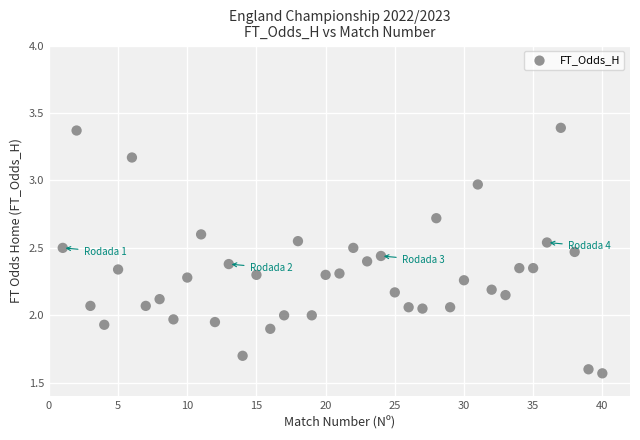

What is the range of X values (max minus min)?

39.0